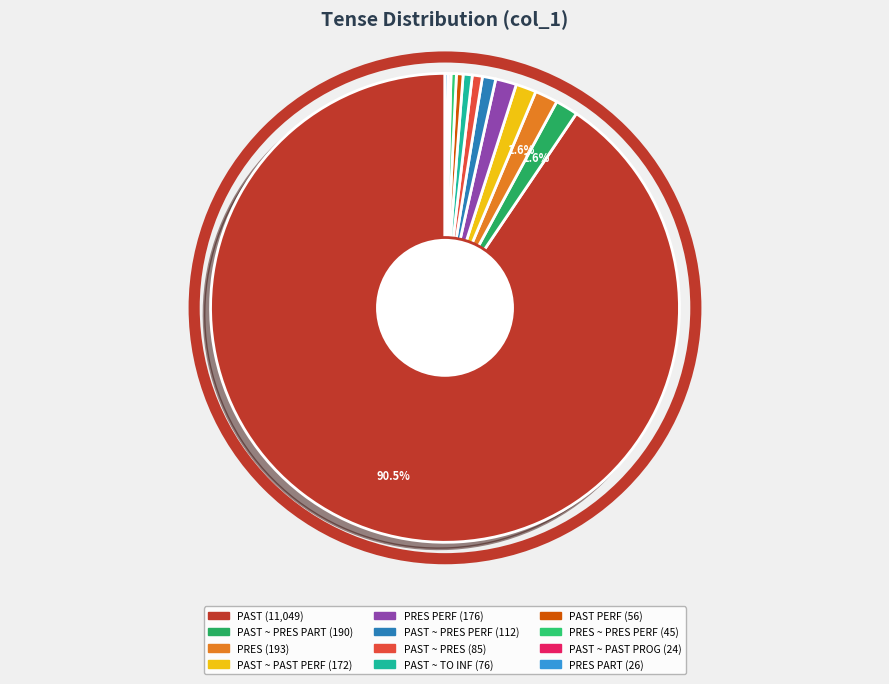

Which slice represents more than half of the pie?

PAST